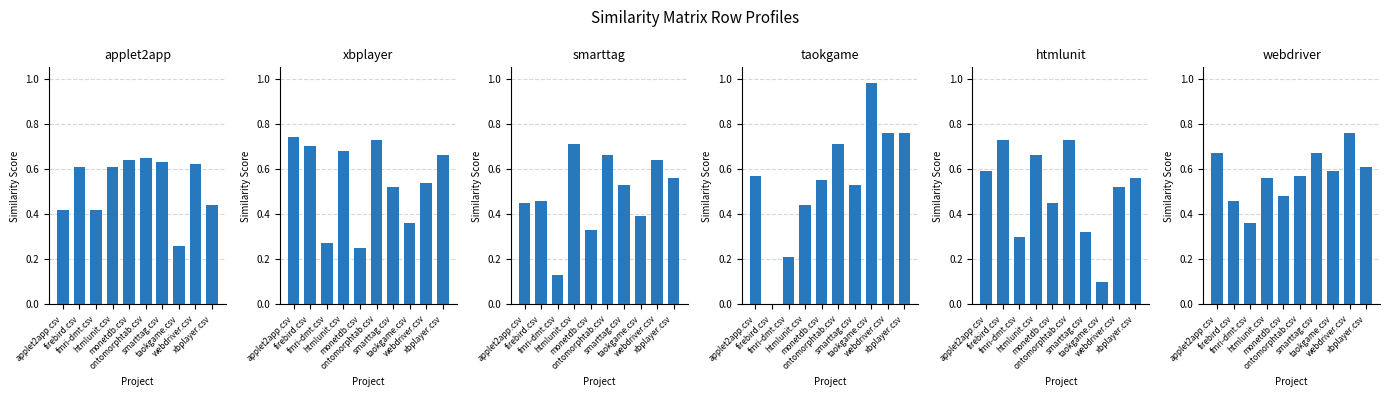

Rank the categories by taokgame.csv value from highest to lowest.

taokgame.csv, webdriver.csv, xbplayer.csv, ontomorphtab.csv, applet2app.csv, monetdb.csv, smarttag.csv, htmlunit.csv, fmri-dmt.csv, firebird.csv